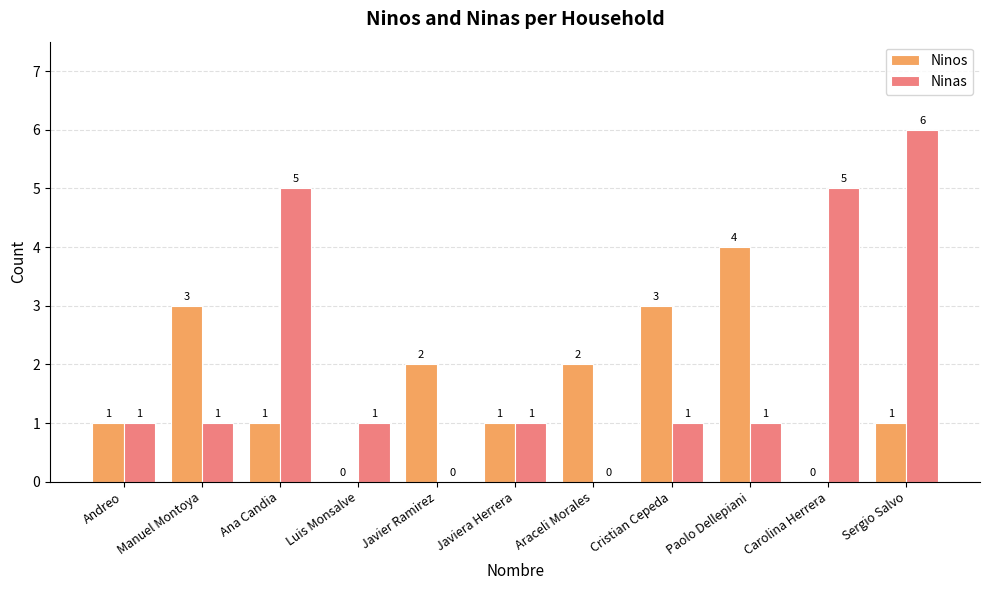

The value of Ninos at Ana Candia is 0. True or false?

False